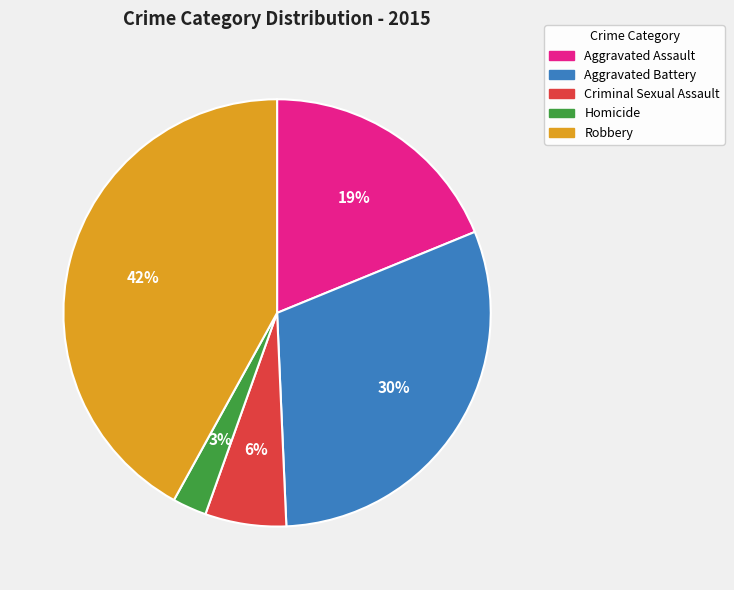

Does Criminal Sexual Assault represent more than half of the total?

No